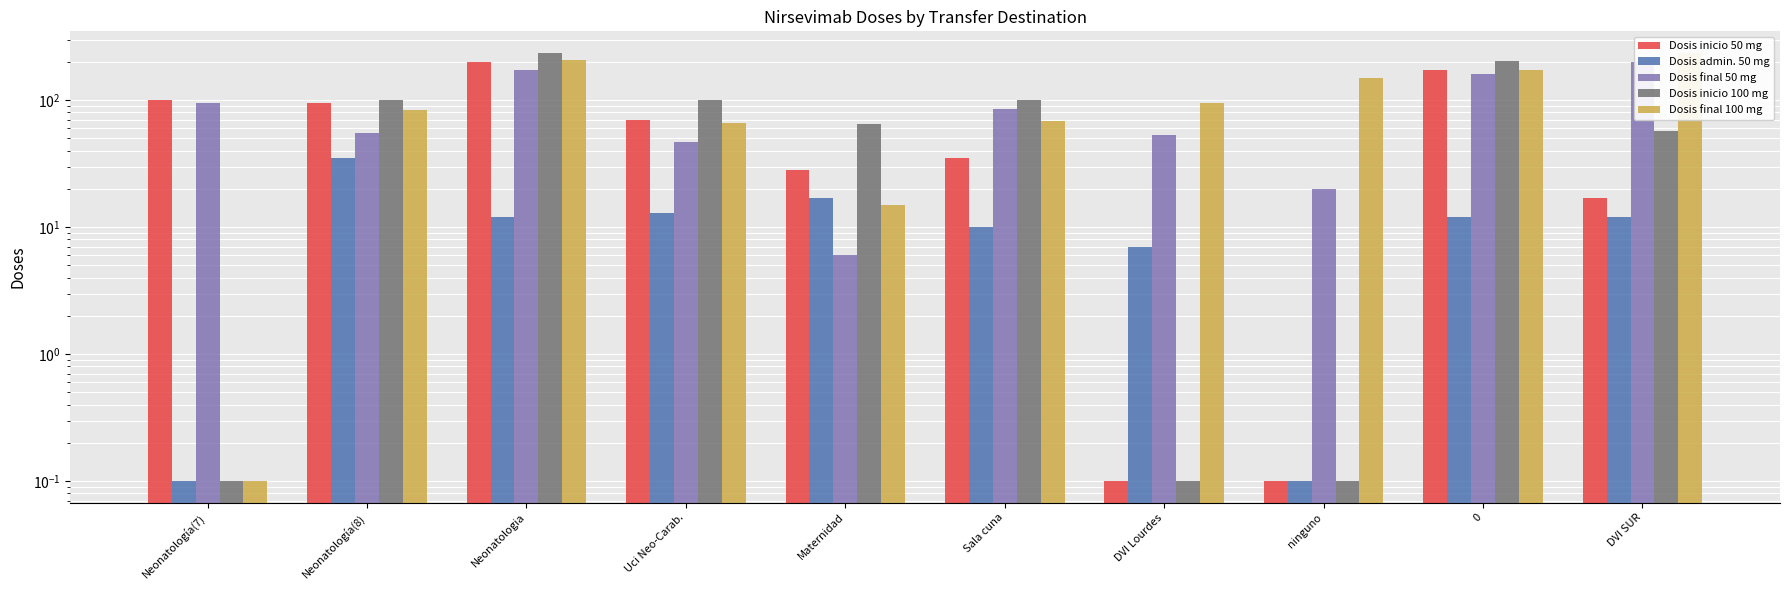

Is the value of Dosis final 50 mg at Maternidad greater than the value of Dosis final 100 mg at Neonatología(7)?

Yes